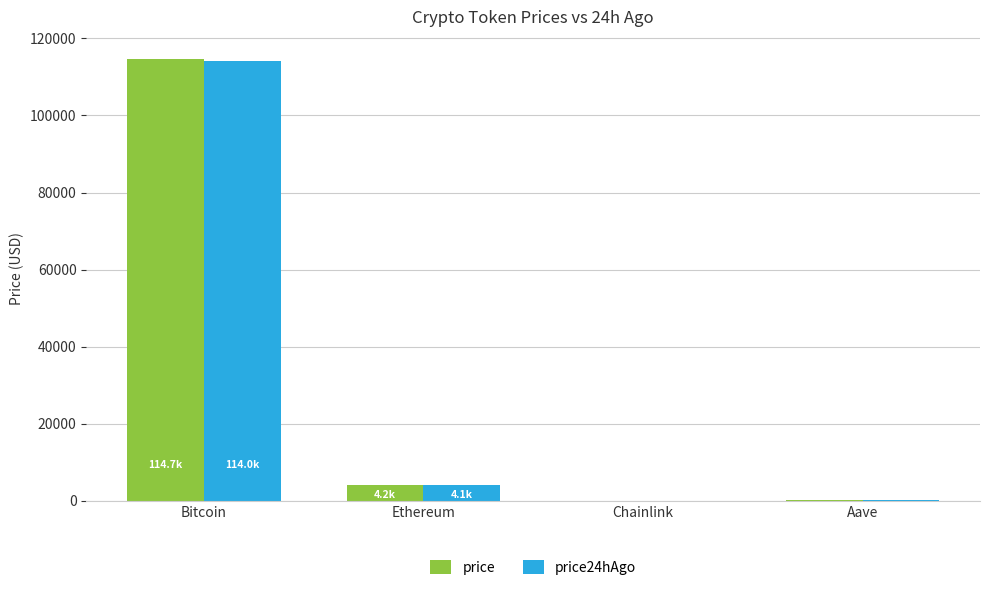

At which label does price reach its peak?

Bitcoin